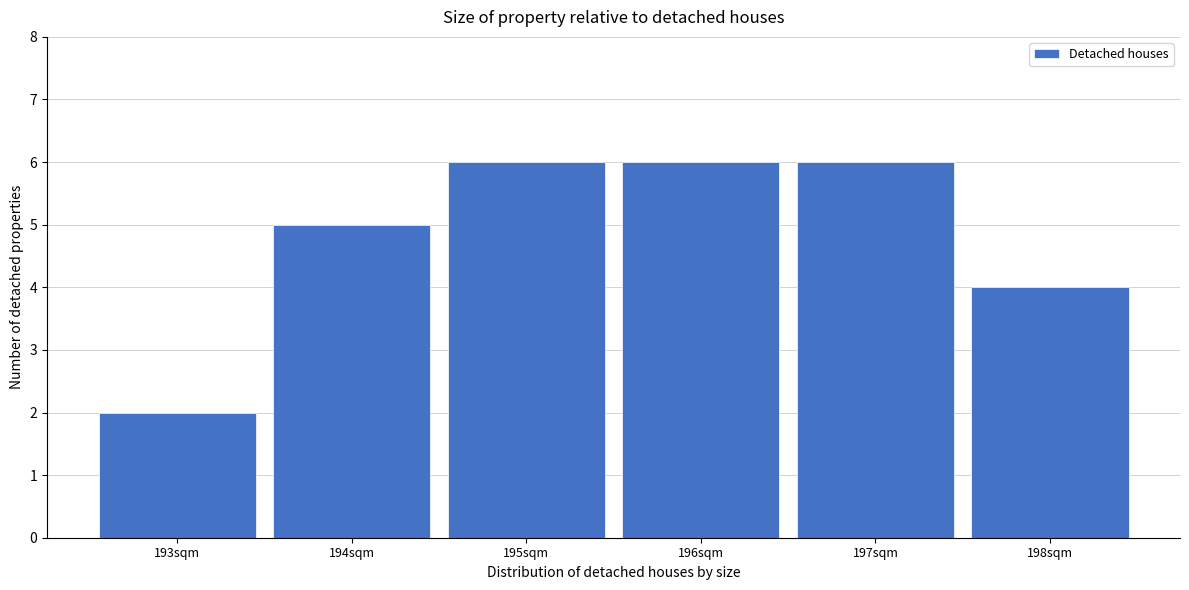

Reading right to left, list all the values displayed in this chart.

4	6	6	6	5	2